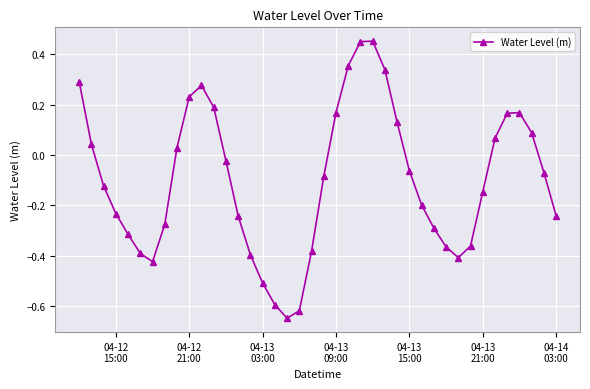

True or false: the data has more than 0 interior local peaks.

True